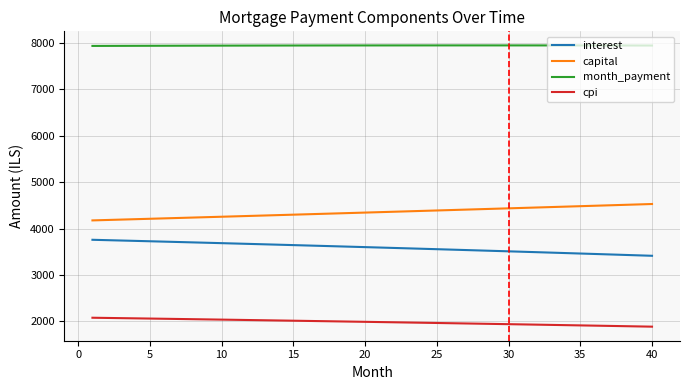

True or false: interest and cpi cross at least once.

False